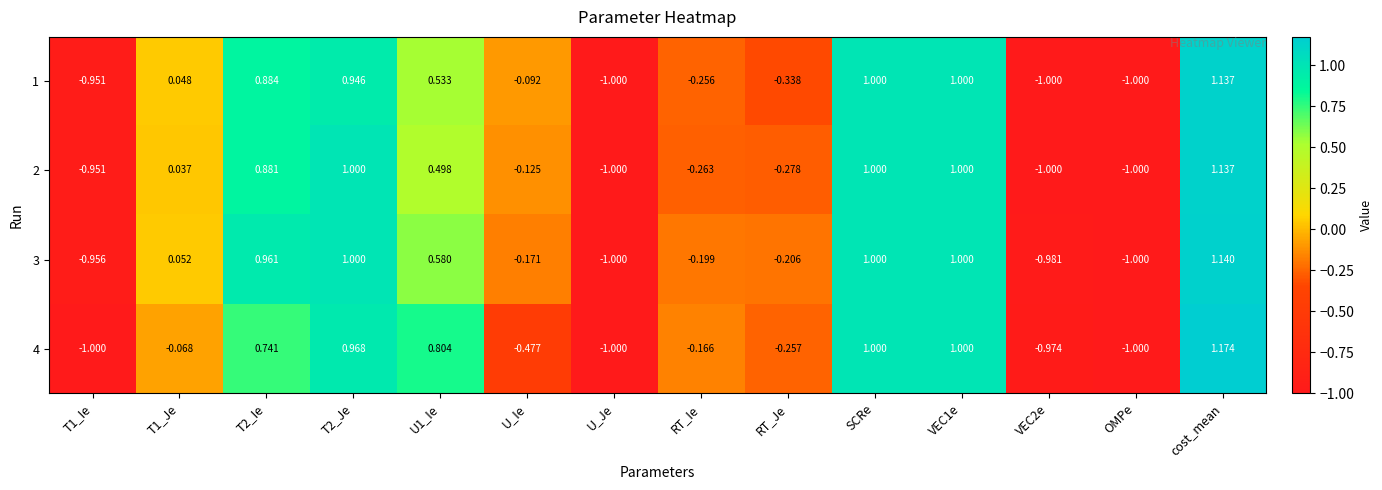

At which category is the sum across all series the highest?

cost_mean